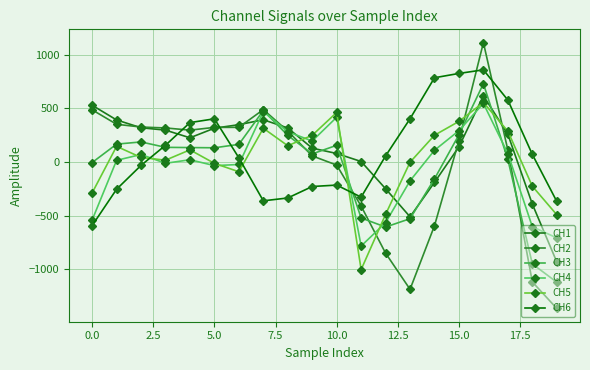

What is the difference between the maximum and minimum values in the CH3 series?

1849.0